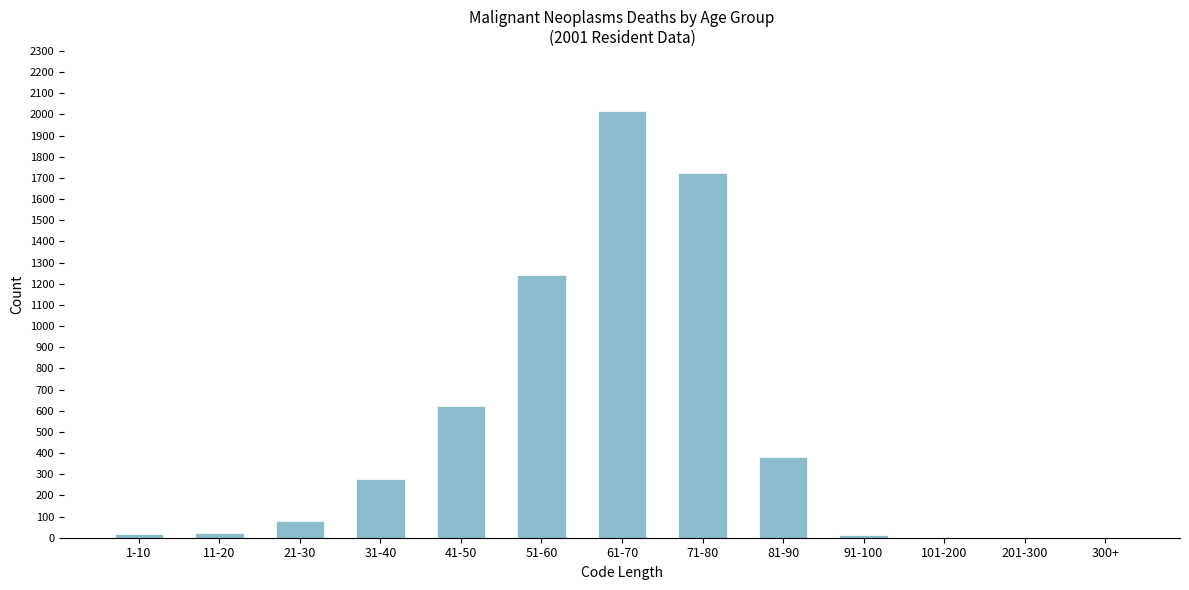

Between 51-60 and 21-30, which is larger?

51-60